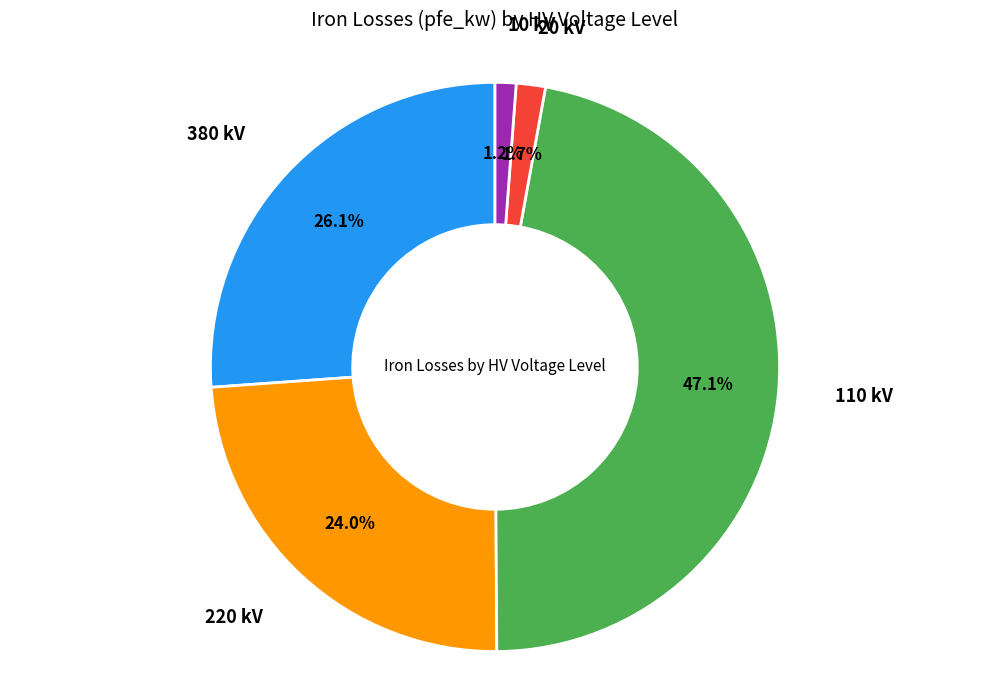

Does any single category account for the majority?

No